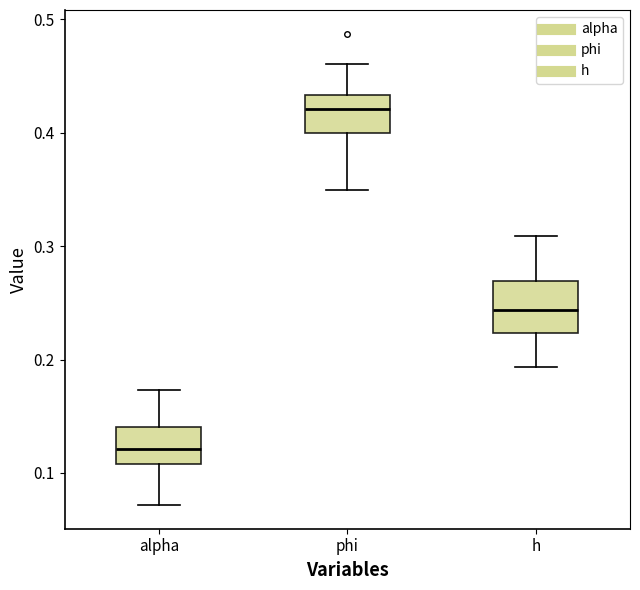

Reading left to right, transcribe this box plot: for each box, give where its median line is, the range the box spans, and where its two whiskers end, as read against the y-axis. The values are not printed on the chart, so give them approximately, as read against the axis.

alpha: median 0.12, box 0.11 to 0.14, whiskers 0.07 to 0.17
phi: median 0.42, box 0.40 to 0.43, whiskers 0.35 to 0.46
h: median 0.24, box 0.22 to 0.27, whiskers 0.19 to 0.31